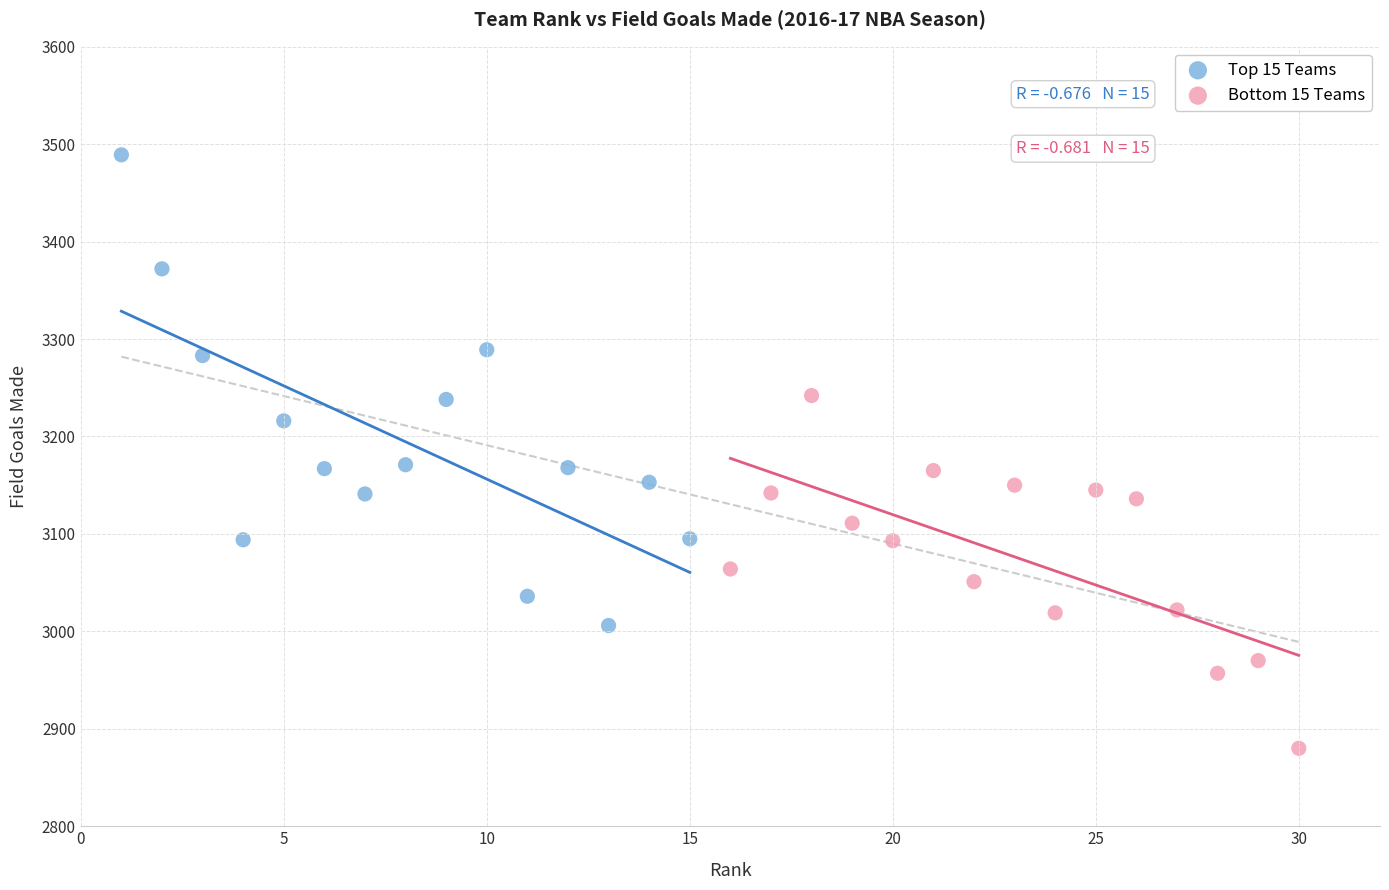

What are all the series names shown in the legend?

Top 15 Teams, Bottom 15 Teams